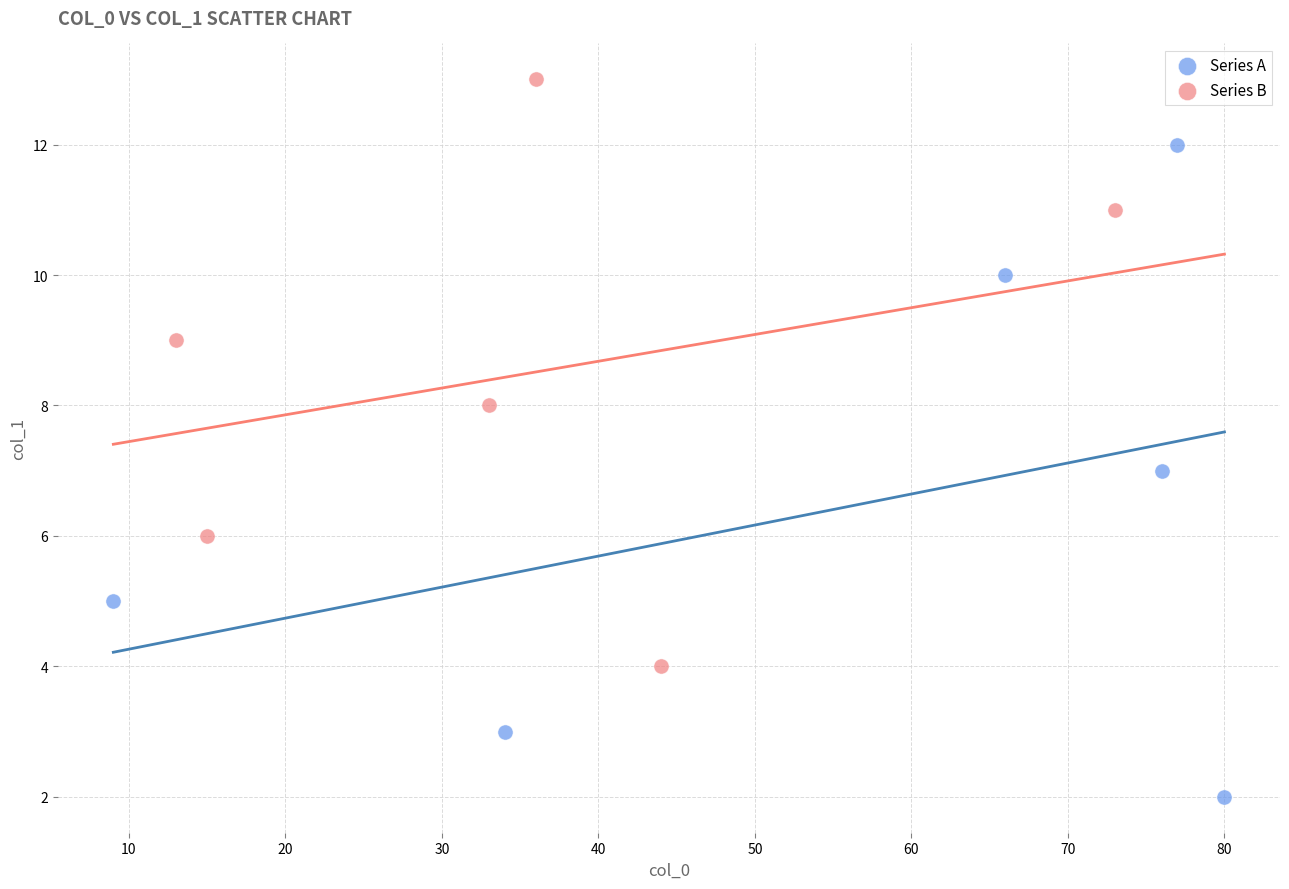

Which series reaches the maximum Y coordinate?

Series B